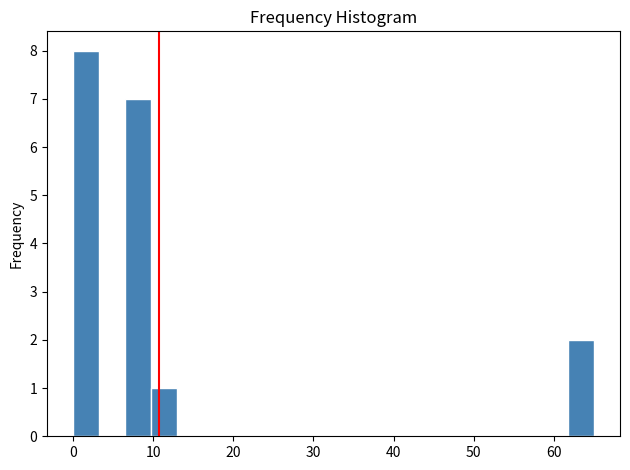

Around what value on the x-axis is the tallest bar? Give the approximate position of its centre, as read against the axis.

2